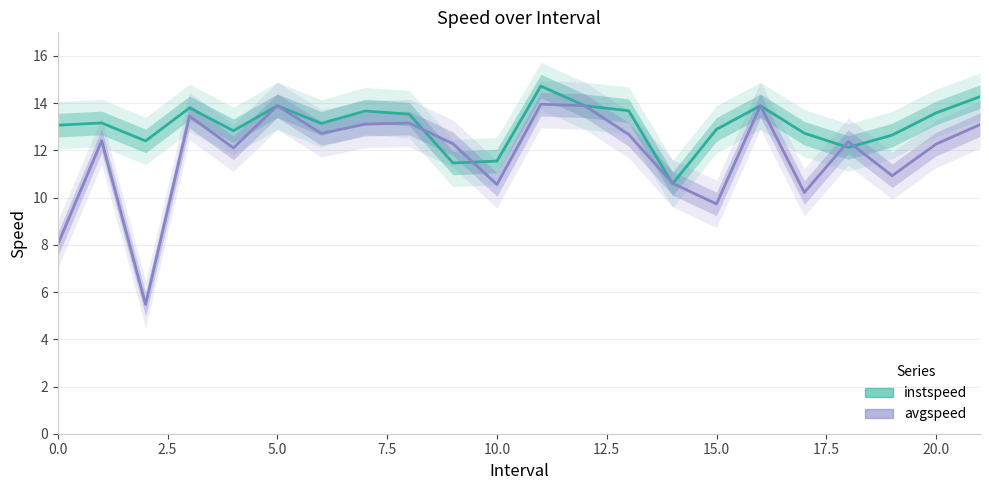

What is the lowest value of the instspeed series?

10.6